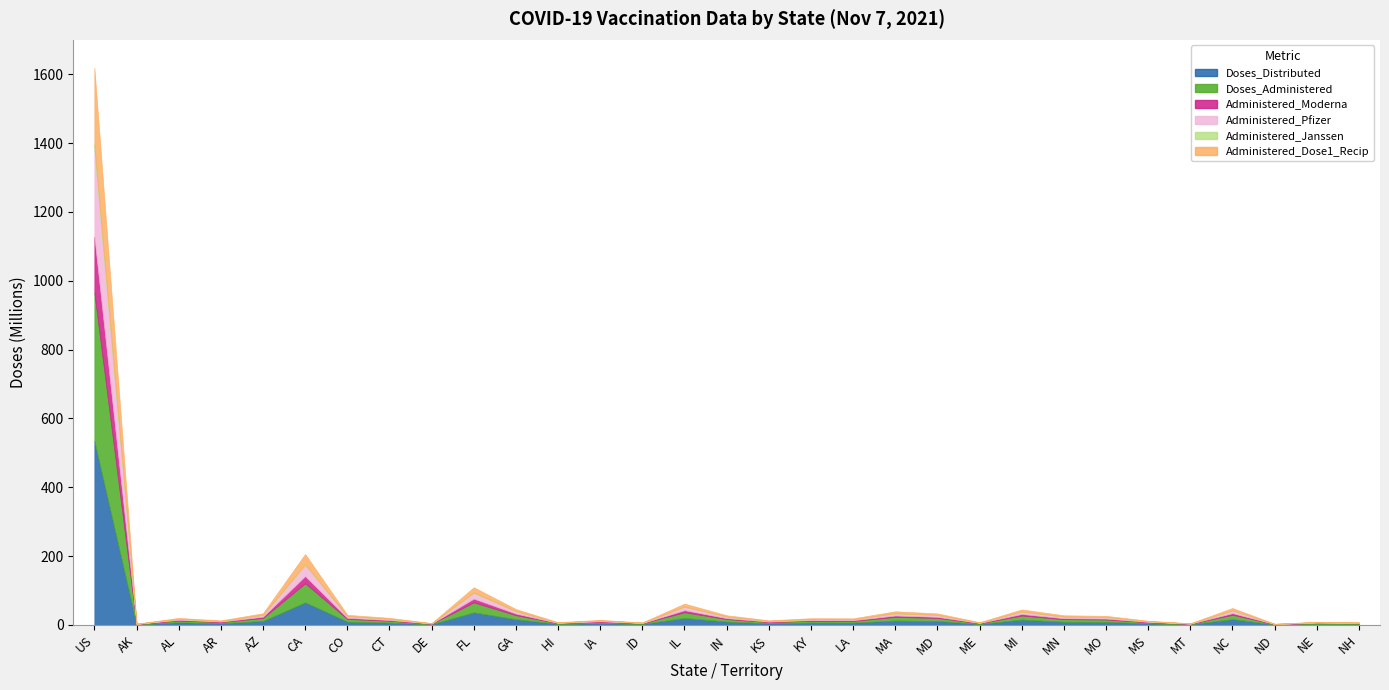

In Doses_Distributed, how many points are lower than both neighbors (excluding endpoints)?

10